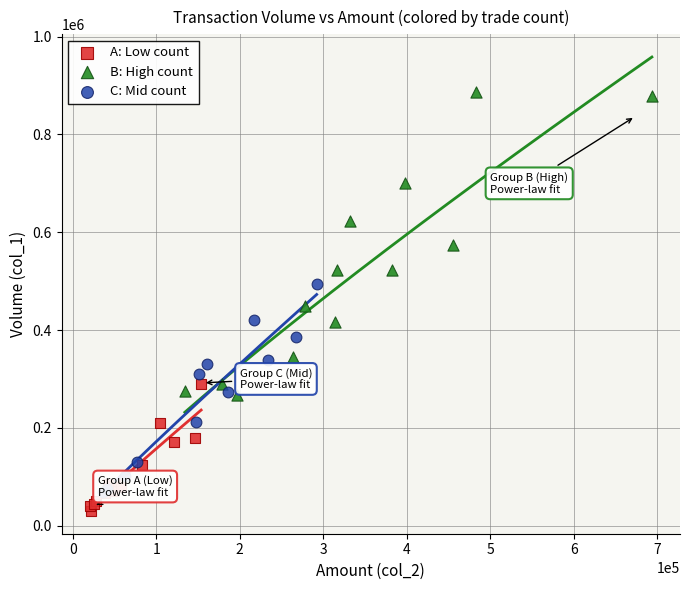

Which series has the largest Y range (max minus min)?

B: High count